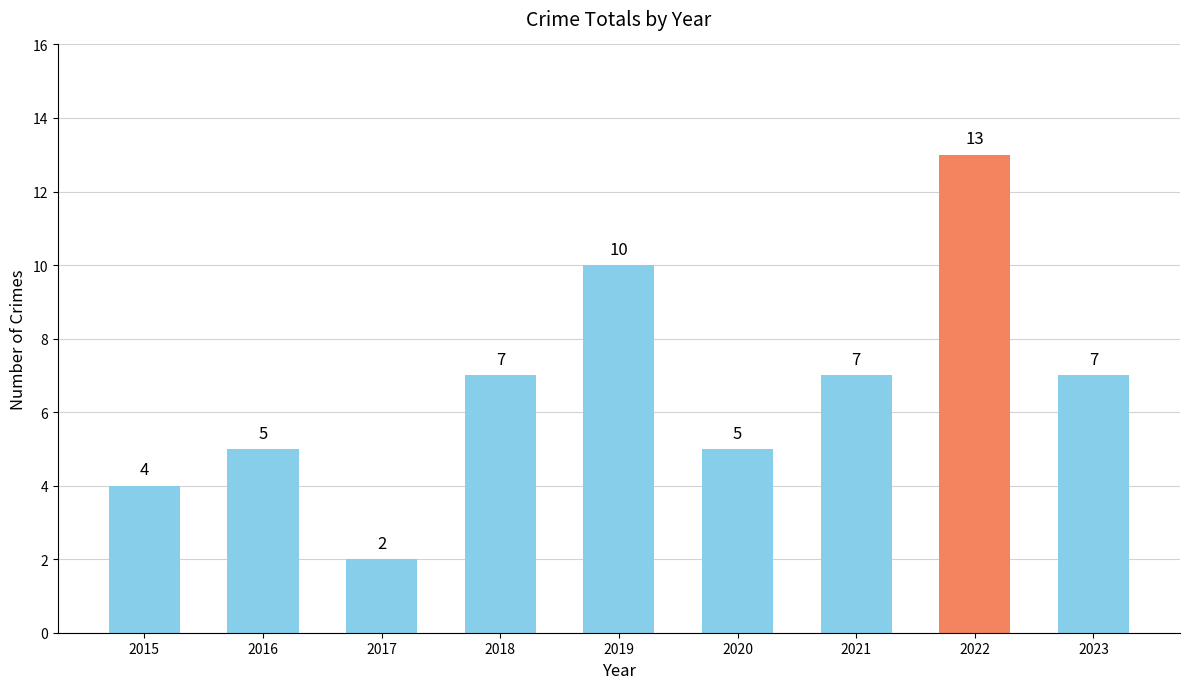

Reading right to left, list all the values displayed in this chart.

2023=7	2022=13	2021=7	2020=5	2019=10	2018=7	2017=2	2016=5	2015=4